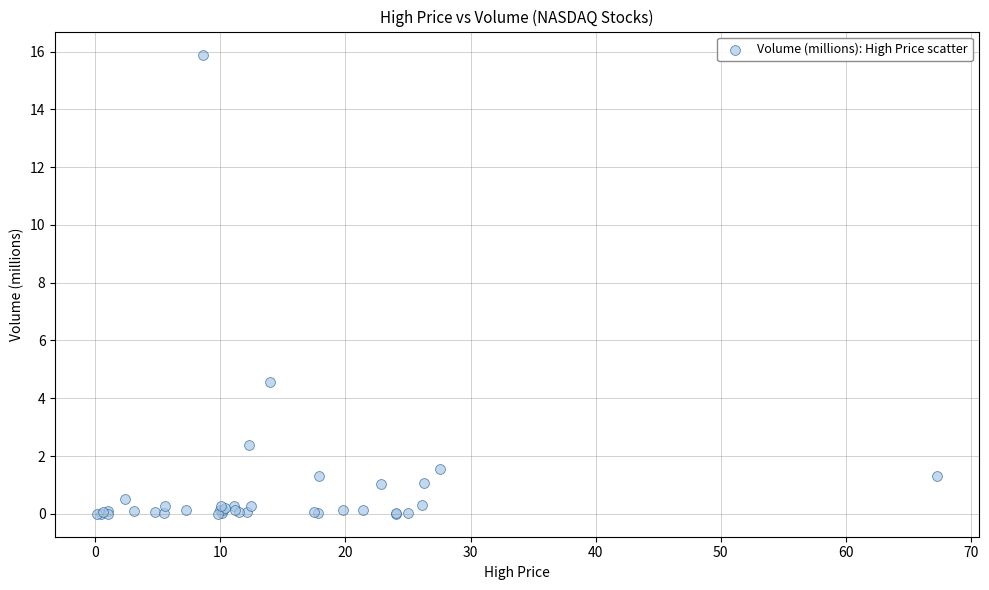

What Y value in the scatter plot is closest to 7?

4.6